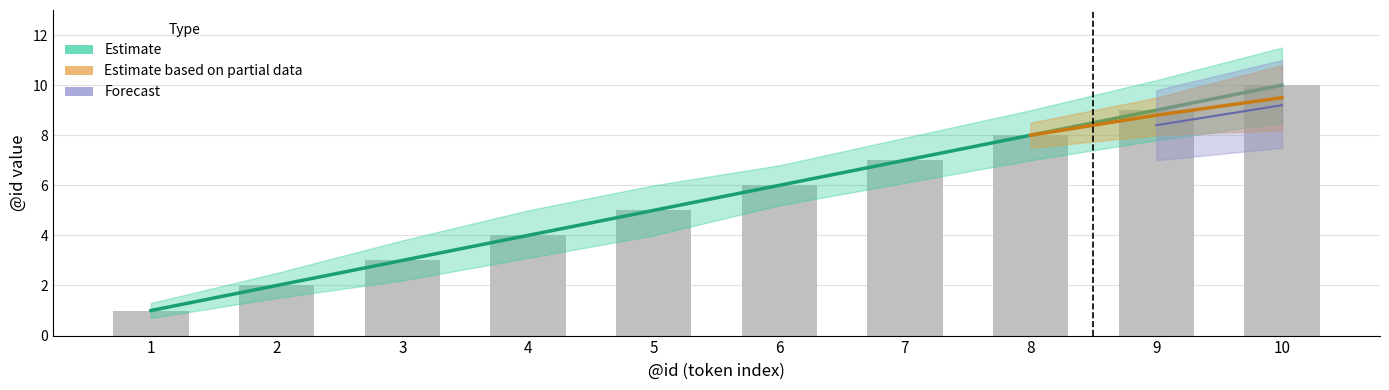

Does the chart contain any negative values?

No